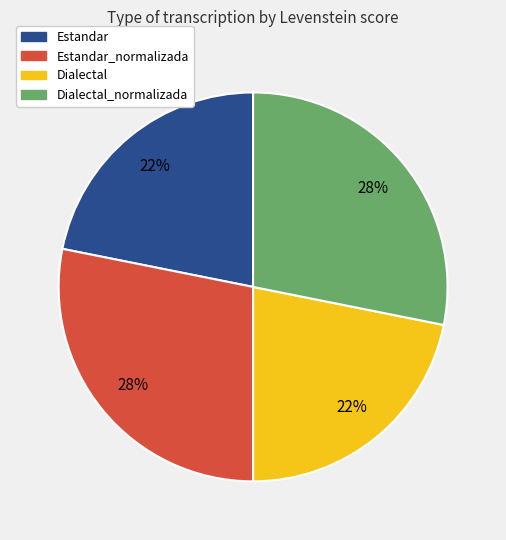

Is there any slice that represents more than half of the pie?

No